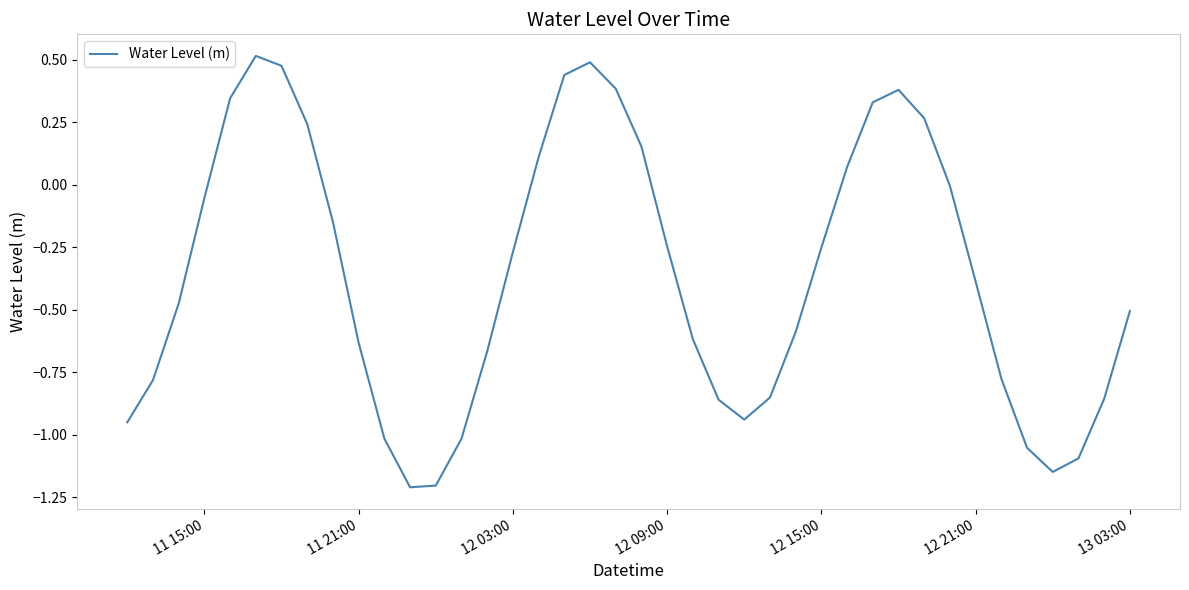

What is the minimum value shown in the chart?

-1.2